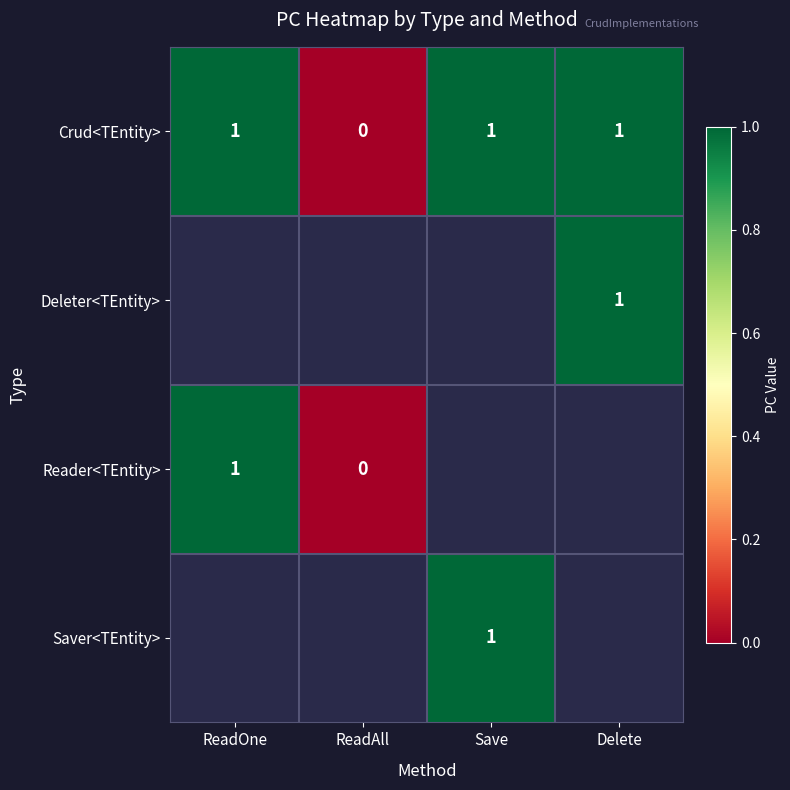

At which category does the chart reach its minimum across all series?

ReadAll